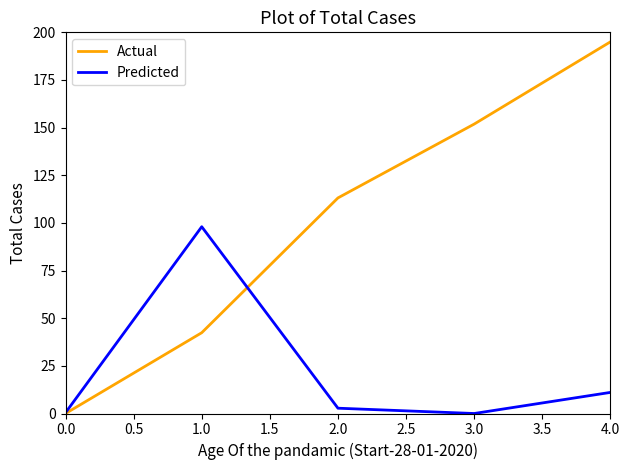

At how many categories does at least one series exceed 114?

2